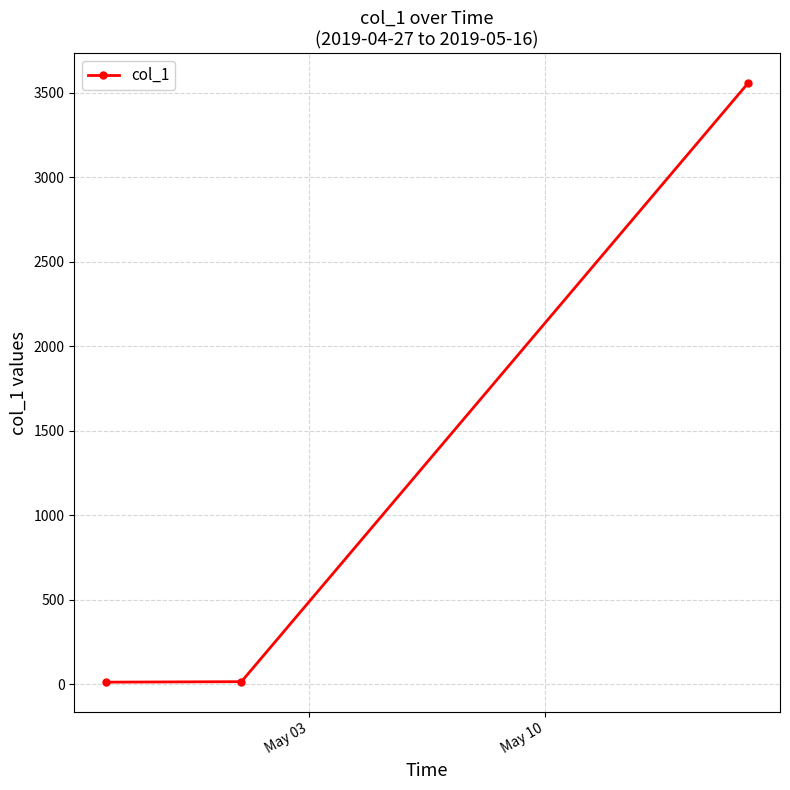

What is the average value?

1194.4